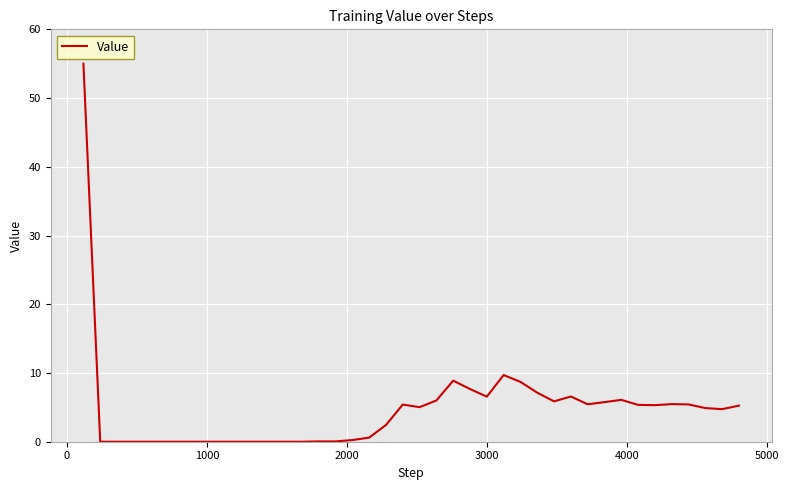

What is the maximum value shown in the chart?

55.0